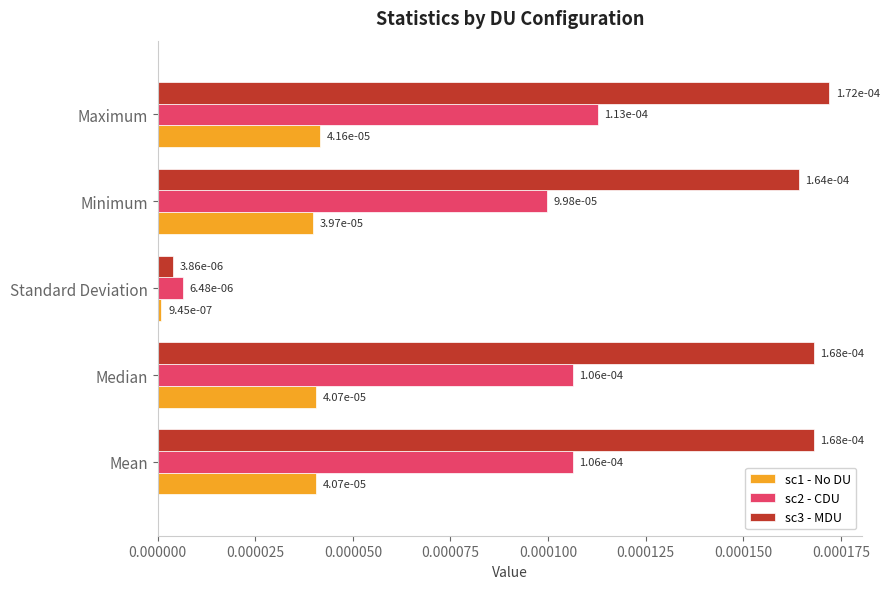

What are all the series names shown in the legend?

sc1 - No DU, sc2 - CDU, sc3 - MDU